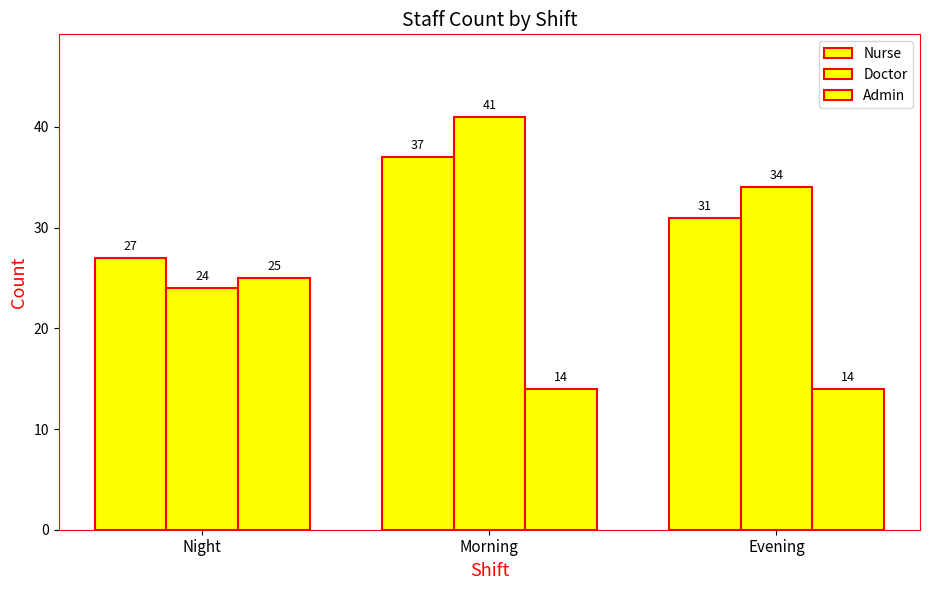

Reading left to right, list all the values displayed in this chart.

Nurse: Night=27	Morning=37	Evening=31
Doctor: Night=24	Morning=41	Evening=34
Admin: Night=25	Morning=14	Evening=14